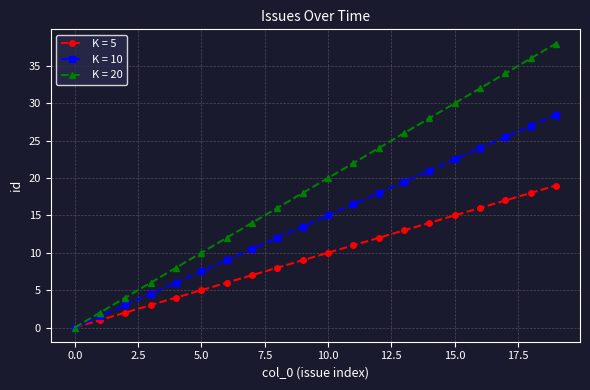

Rank the series by their average value, from lowest to highest.

K = 5, K = 10, K = 20